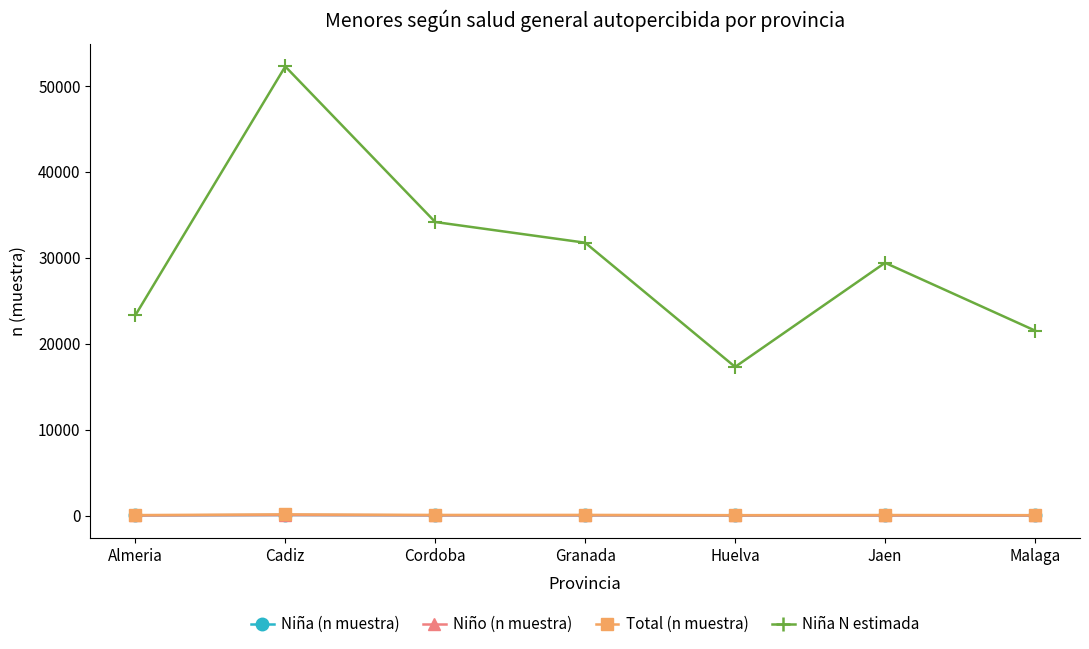

Which series has the largest total across all categories?

Niña N estimada